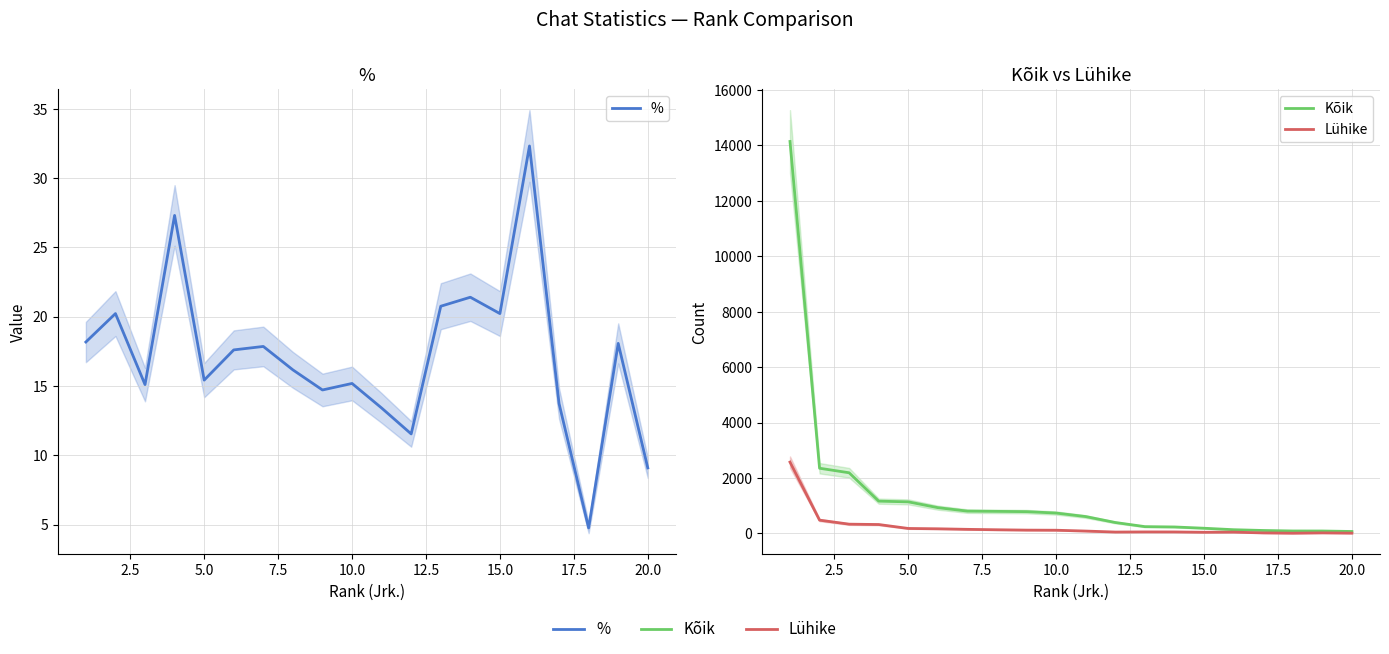

What is the maximum value shown in the chart?

14145.0